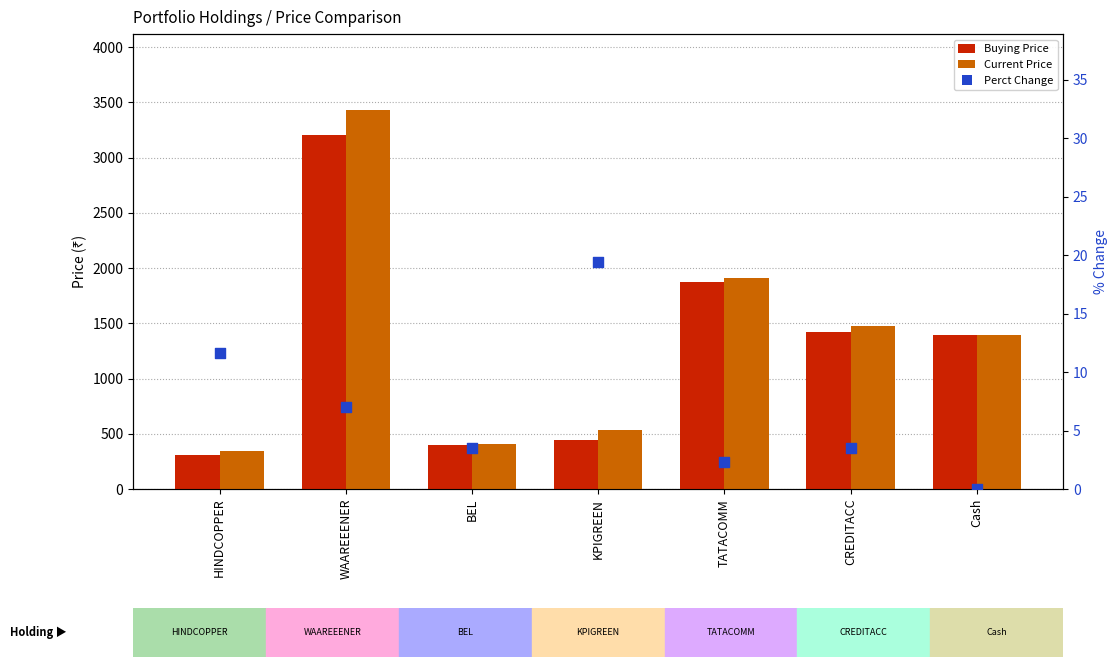

Which series has the widest spread of Y values?

Current Price